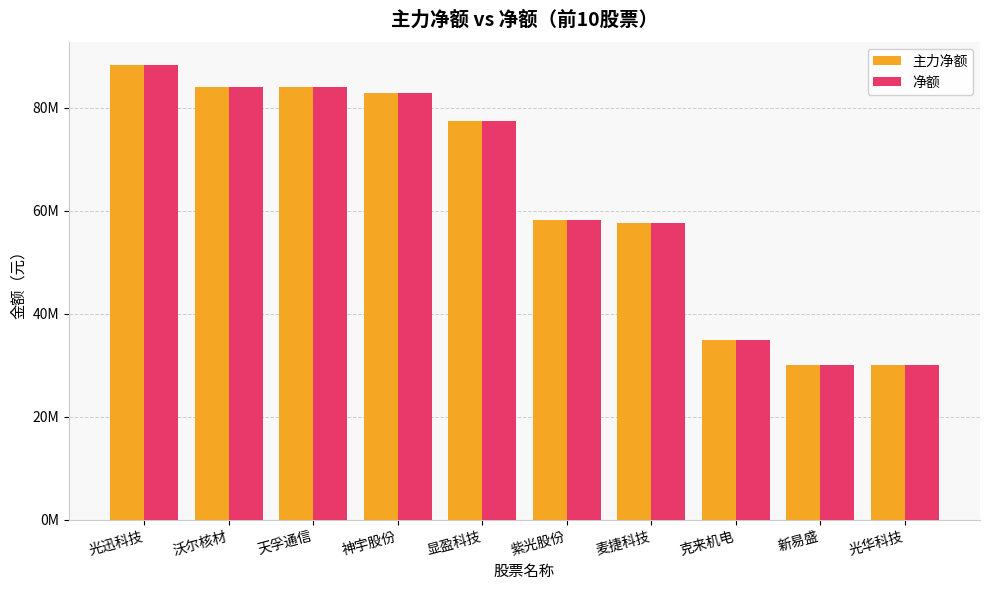

What is the minimum value shown in the chart?

29996671